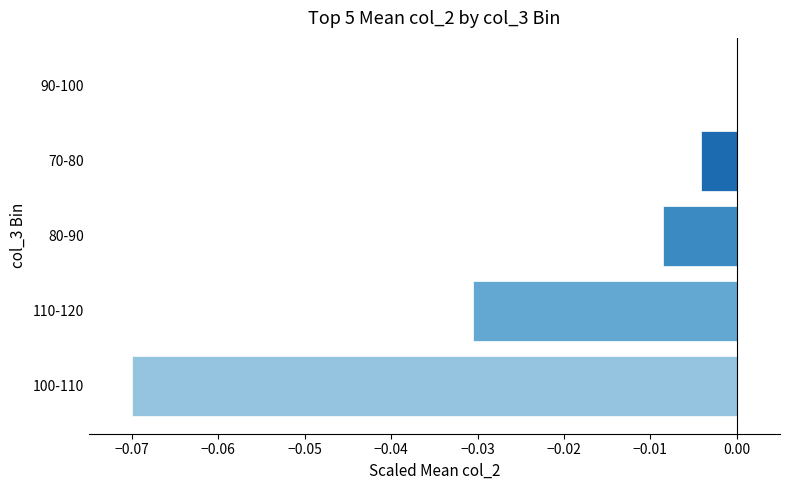

The chart shows a value of -0.0 at 70-80. True or false?

True